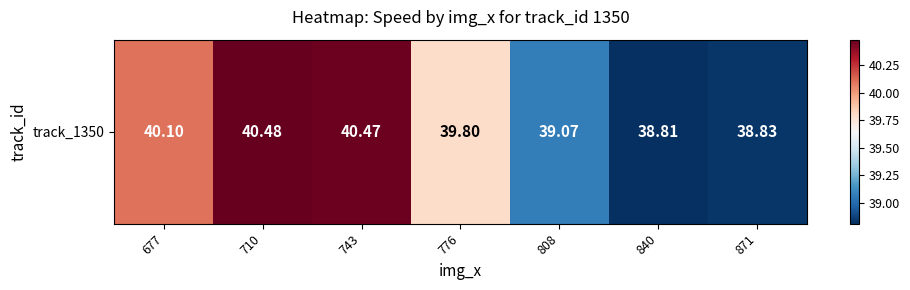

Reading left to right, transcribe all the data shown in this chart.

40.1	40.5	40.5	39.8	39.1	38.8	38.8